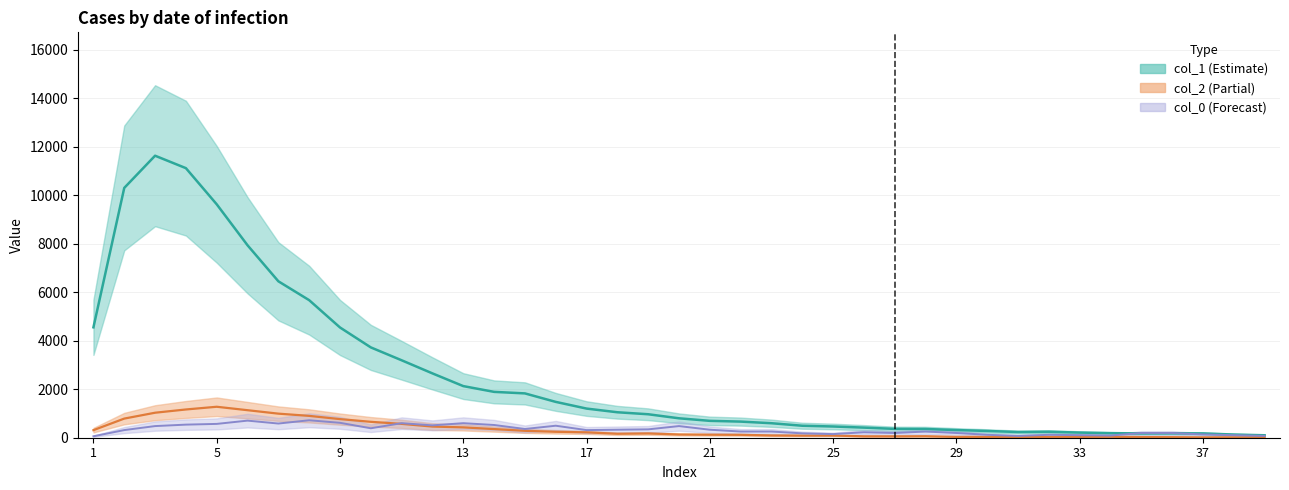

How many series are shown in this chart?

3